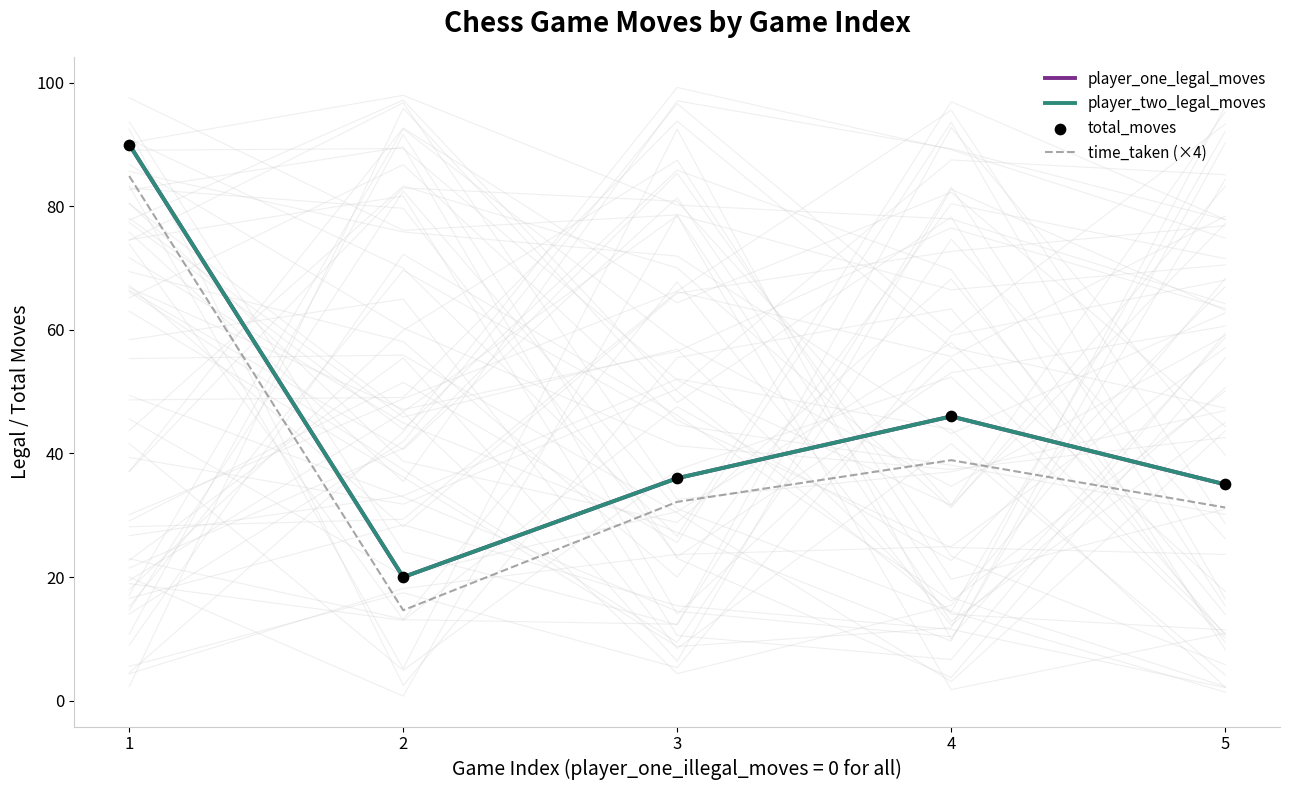

Which series contains the highest Y value?

player_one_legal_moves